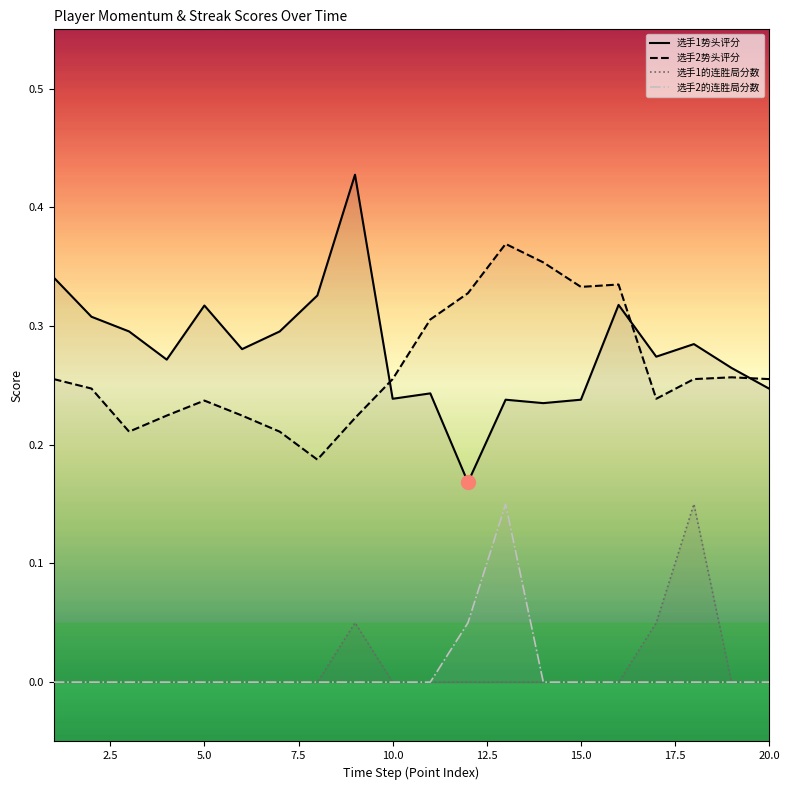

In 选手2的连胜局分数, how many points are higher than both neighbors (excluding endpoints)?

1